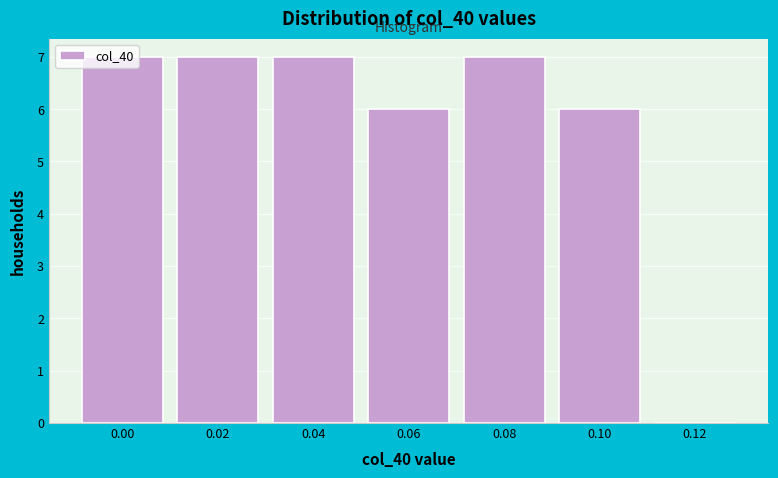

The value at 0.08 is 7. True or false?

True